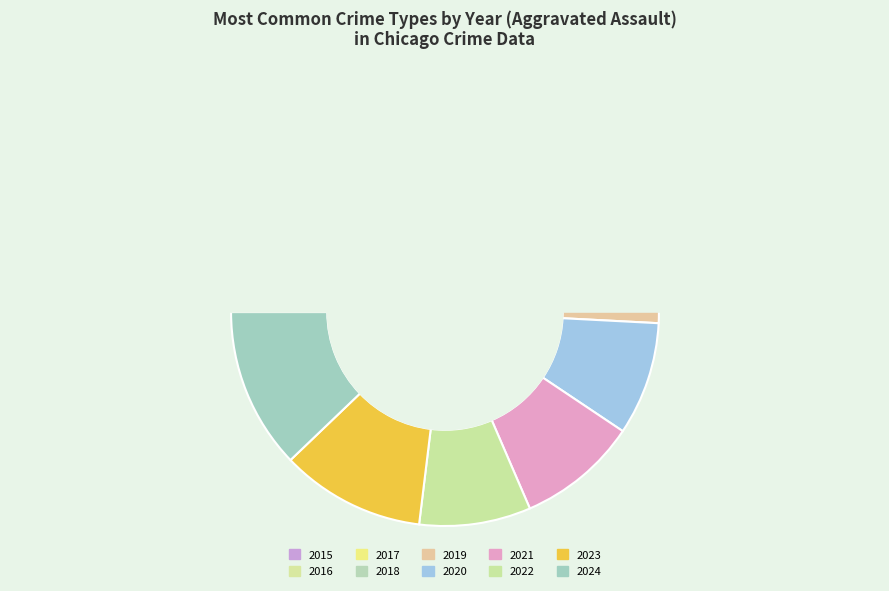

Does any single category account for the majority?

No